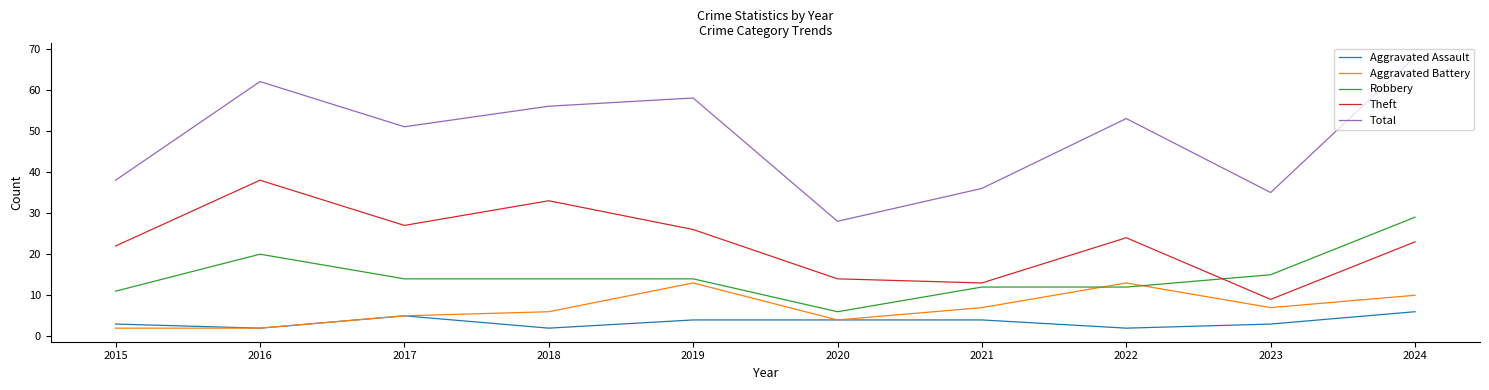

What is the difference between the second highest and second lowest values in the Aggravated Assault series?

3